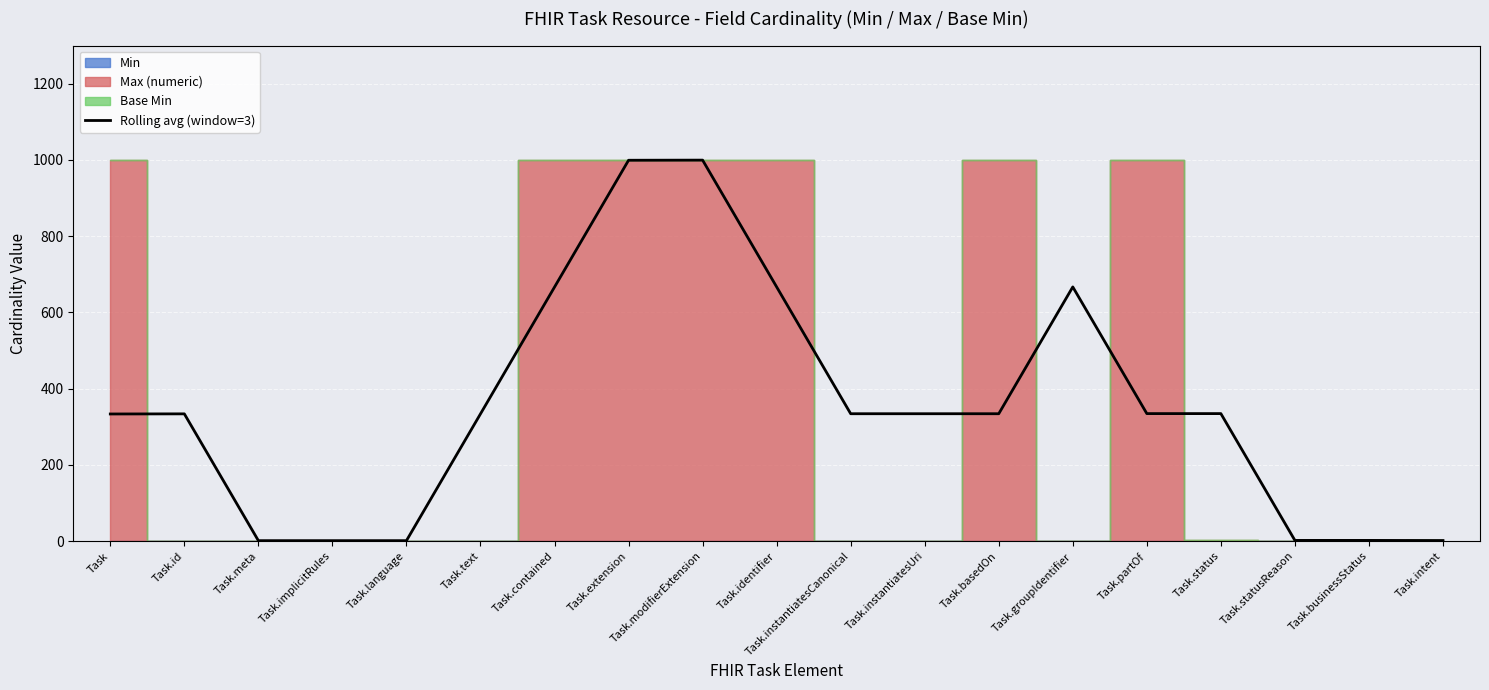

How many data points does each series have?

19